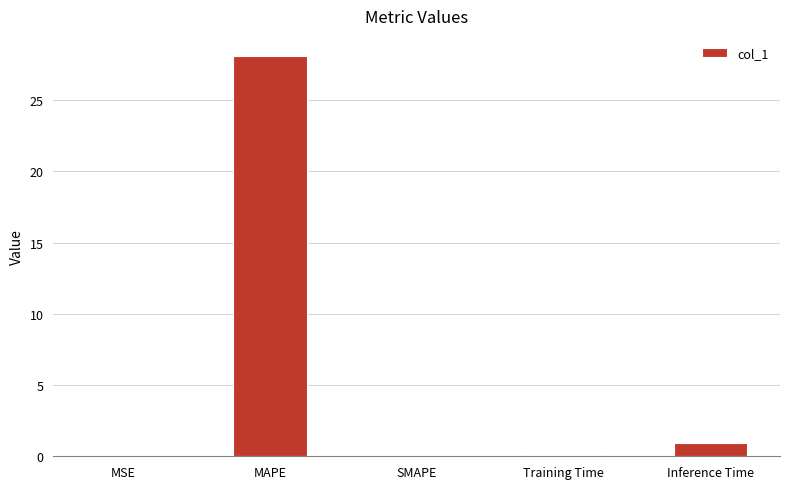

At which category does the chart reach its peak across all series?

MAPE